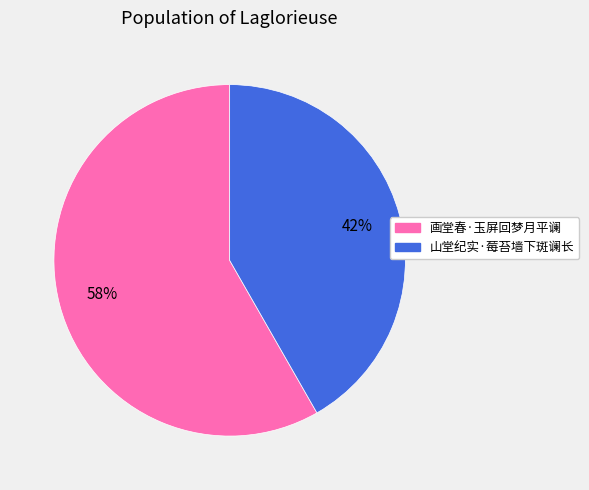

Is there a majority slice in this chart?

Yes